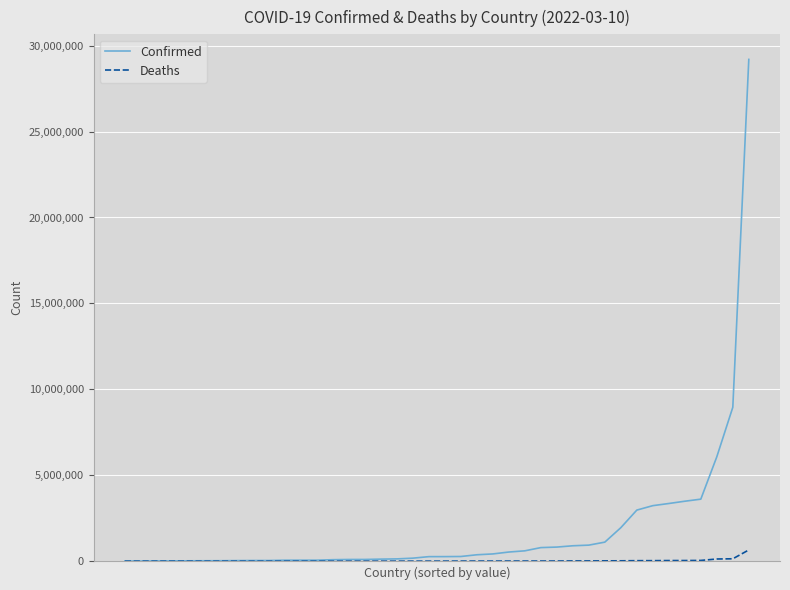

What is the difference between the second highest and second lowest values in the Deaths series?

139151